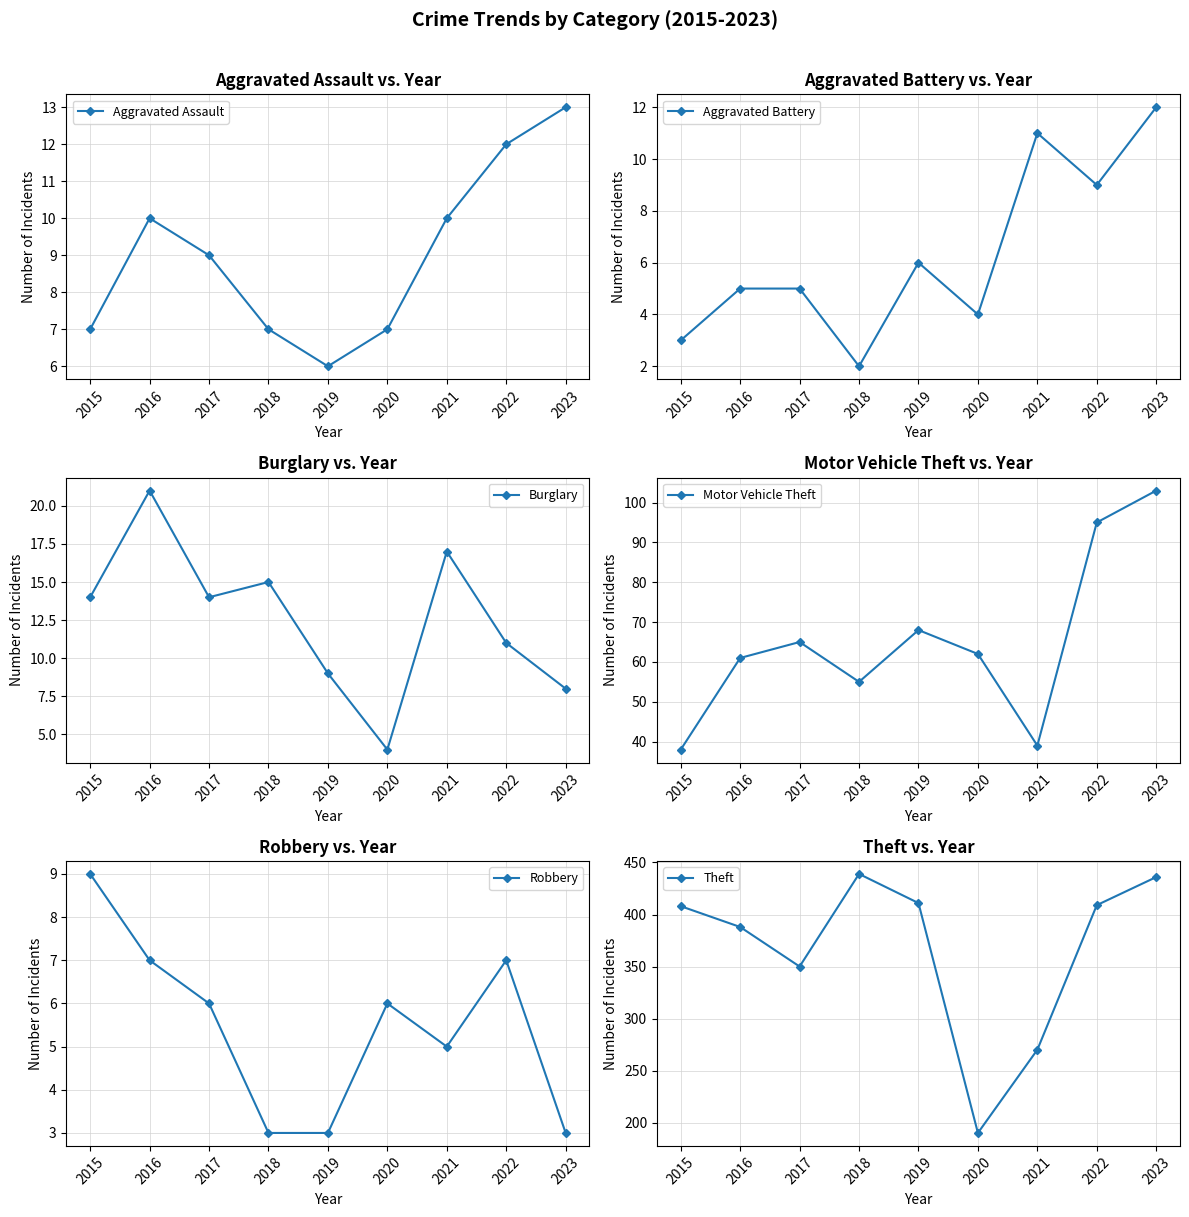

Rank the series by their maximum value, from lowest to highest.

Robbery, Aggravated Battery, Aggravated Assault, Burglary, Motor Vehicle Theft, Theft